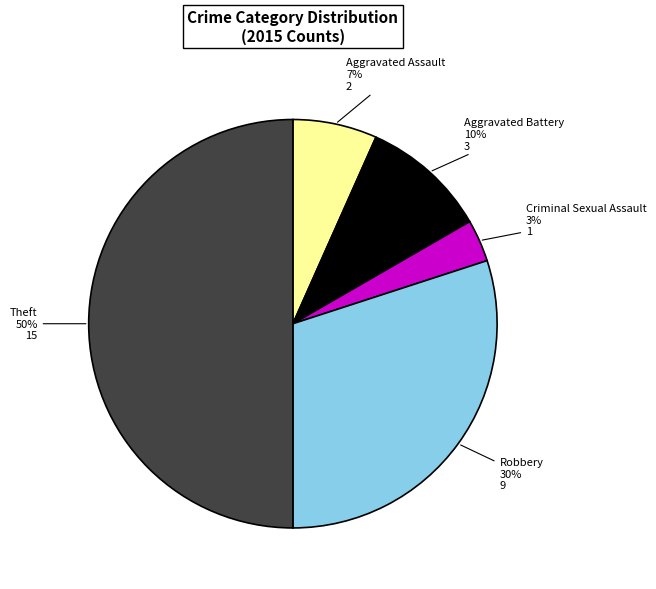

The Theft slice represents 50% of the pie. True or false?

True